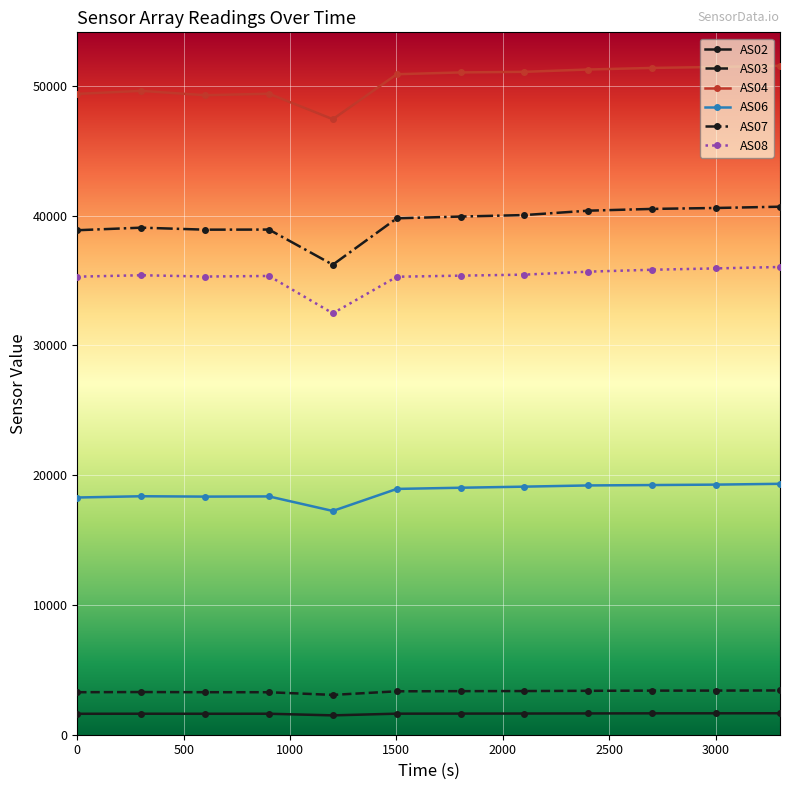

What is the value of the AS02 point at the 7th from the left?

1628